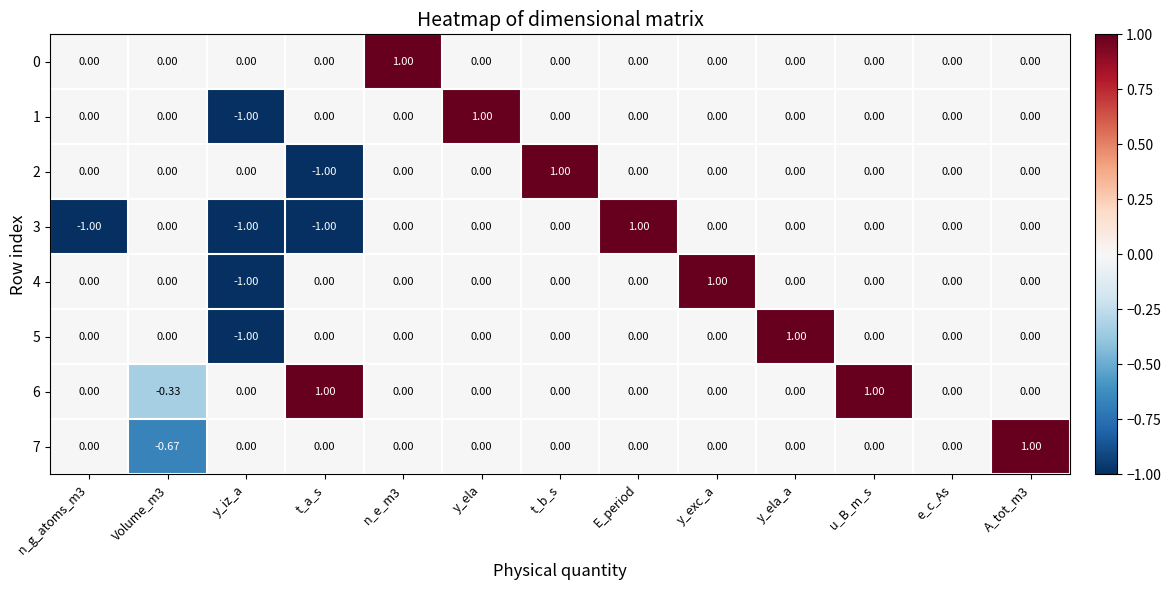

Which category has the highest value in the 5 series?

y_ela_a